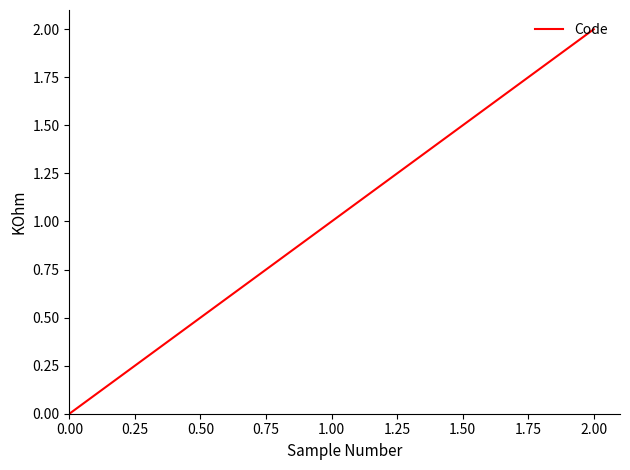

How many distinct data groups are displayed?

1